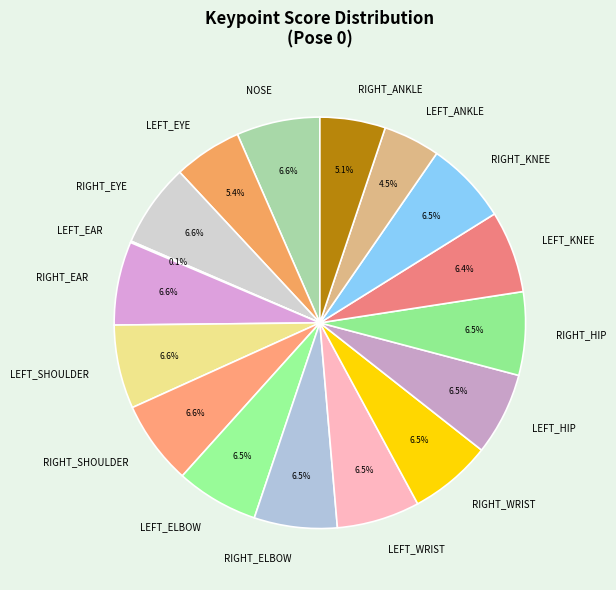

Which has a higher value, LEFT_KNEE or LEFT_ANKLE?

LEFT_KNEE